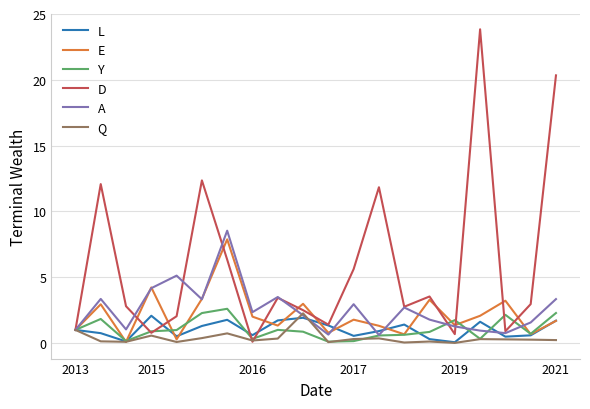

Which series ends up on top after the final intersection of E and Q?

E